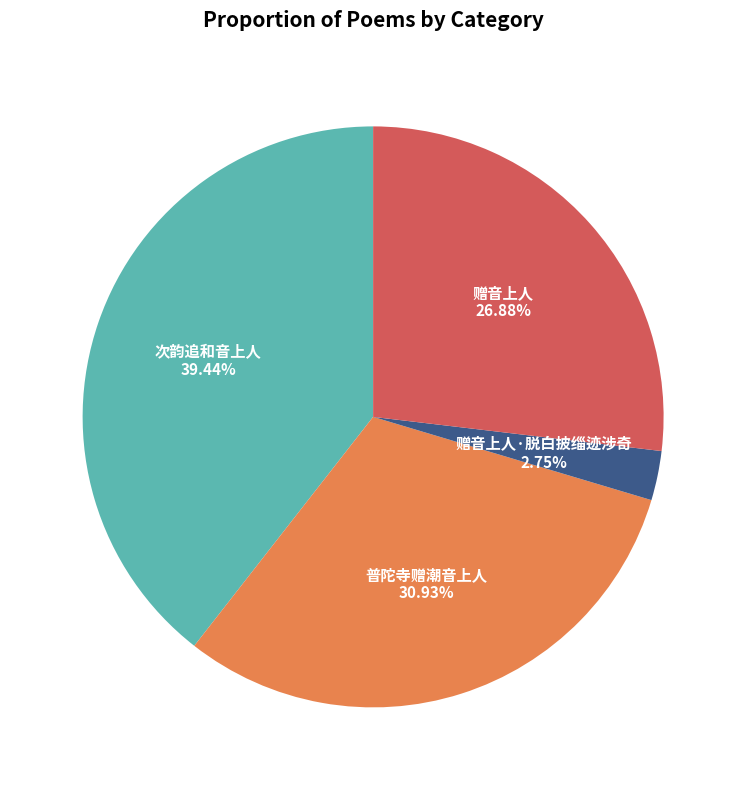

Does any single category account for the majority?

No